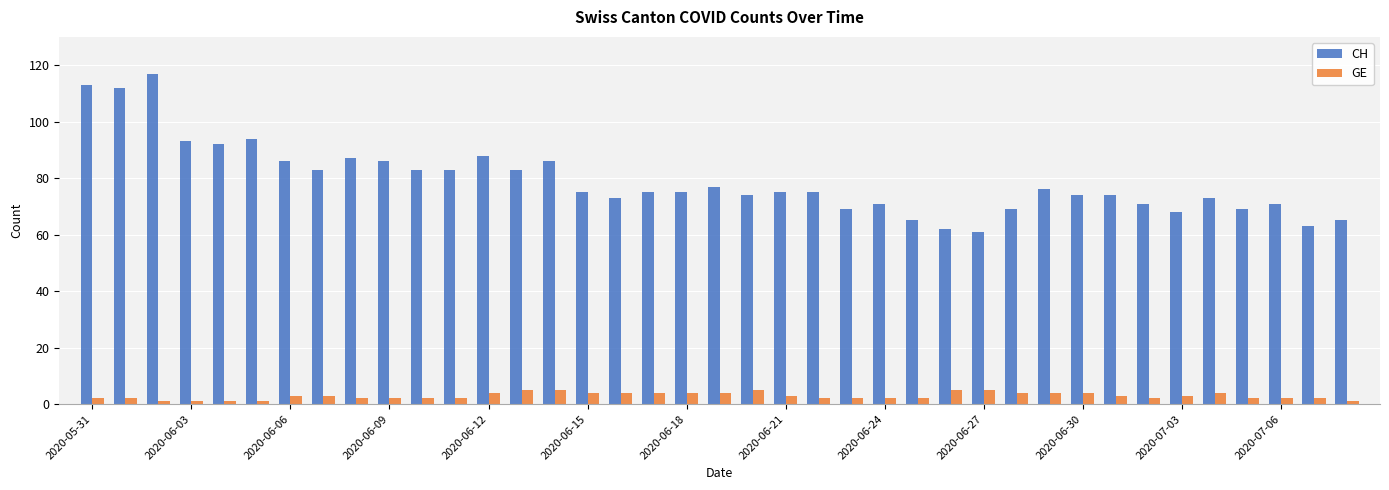

Reading left to right, what are all the values shown in this chart?

CH: 113	112	117	93	92	94	86	83	87	86	83	83	88	83	86	75	73	75	75	77	74	75	75	69	71	65	62	61	69	76	74	74	71	68	73	69	71	63	65
GE: 2	2	1	1	1	1	3	3	2	2	2	2	4	5	5	4	4	4	4	4	5	3	2	2	2	2	5	5	4	4	4	3	2	3	4	2	2	2	1